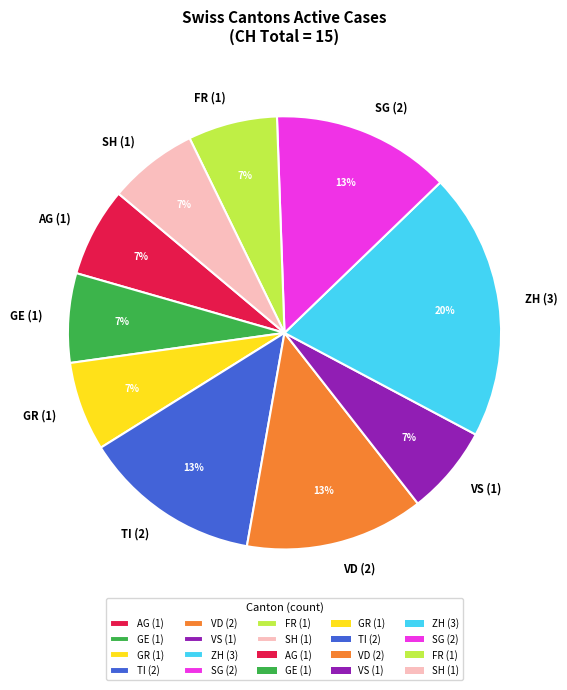

Does GR account for over 50% of the chart?

No